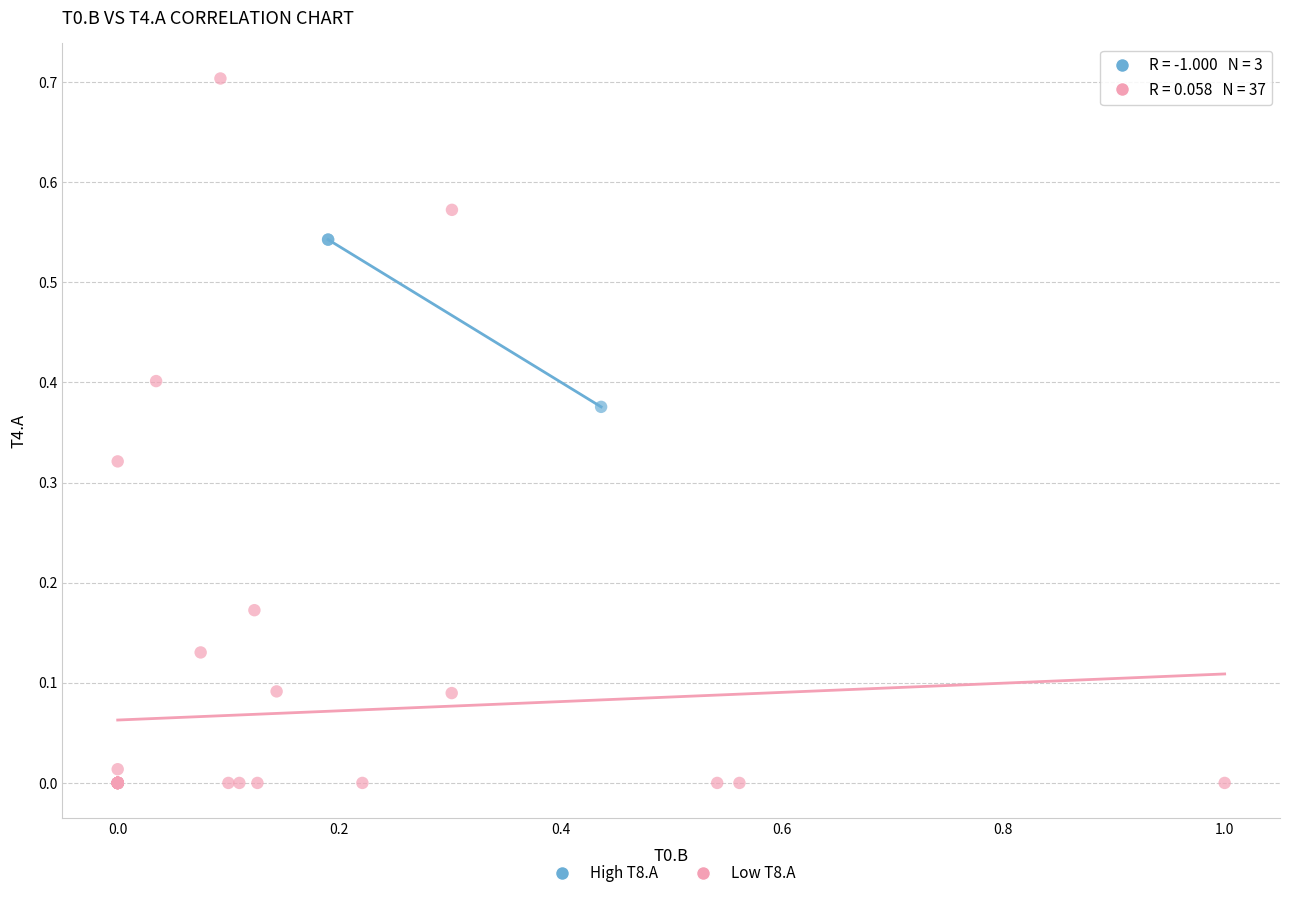

Which series reaches the minimum Y coordinate?

Low T8.A